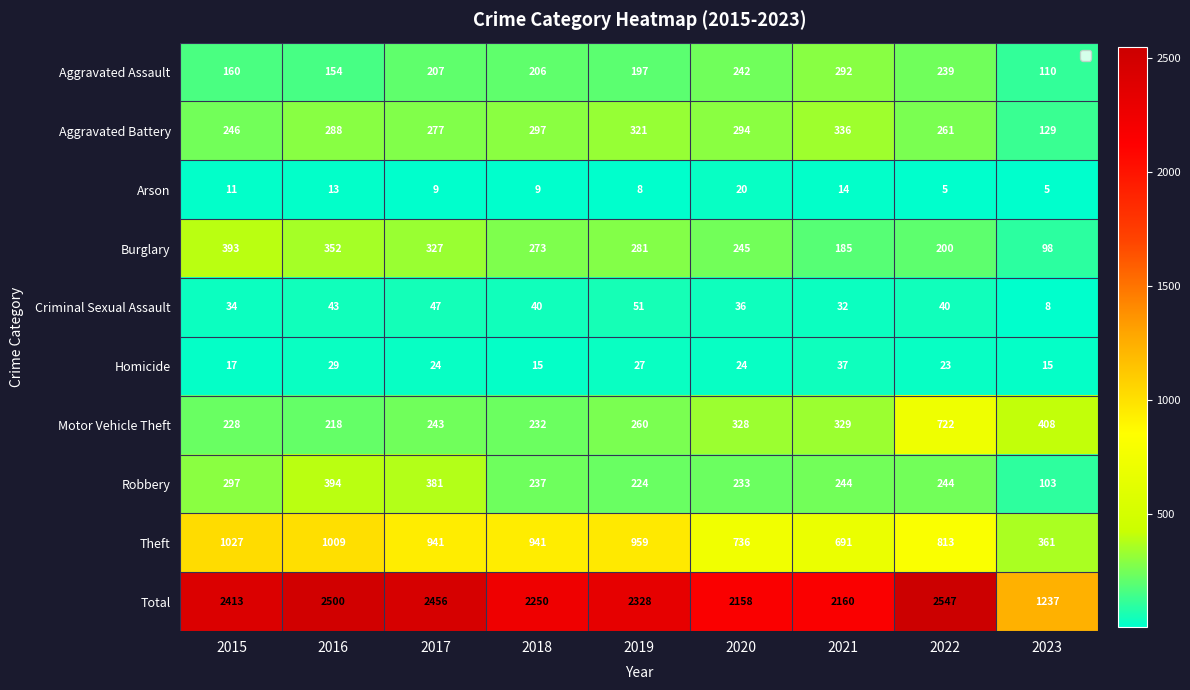

Between 2017 and 2018, which series saw the biggest shift?

Total